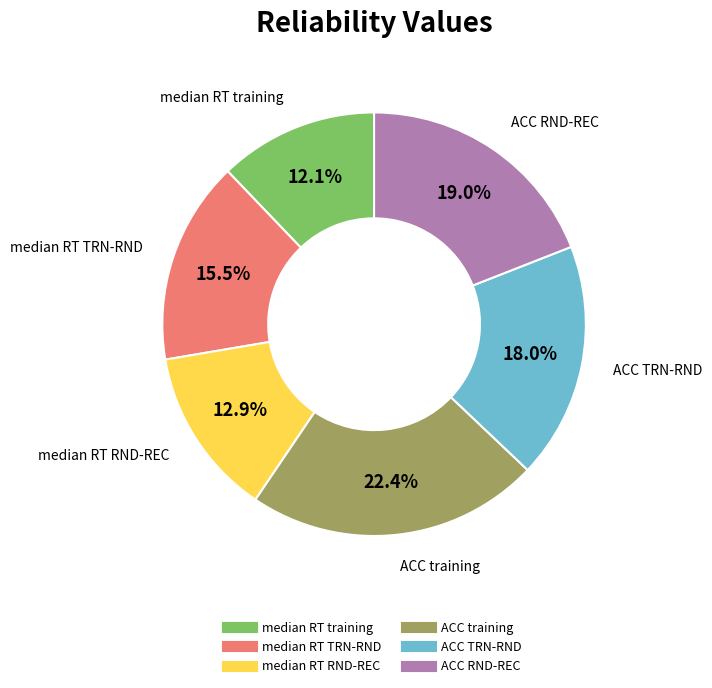

Which category has the smallest portion of the pie?

median RT training